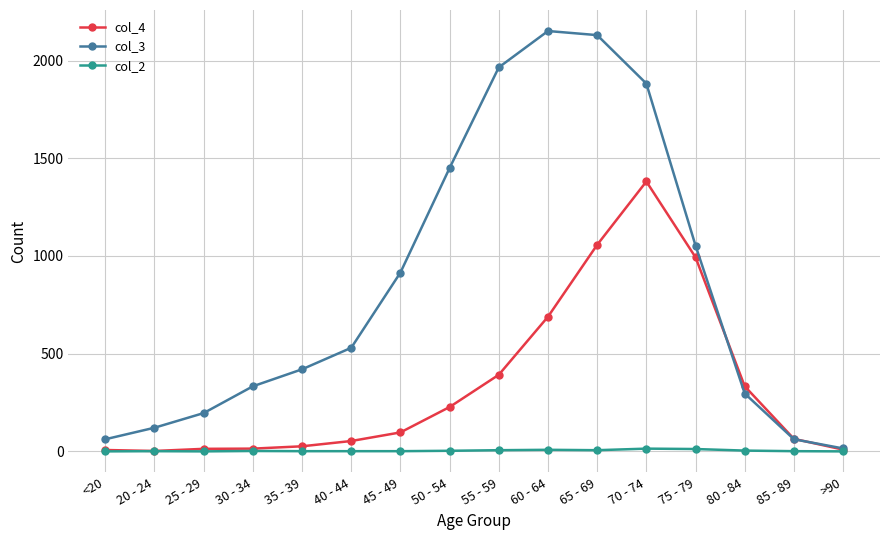

True or false: col_2 has more than 2 interior local peaks.

True